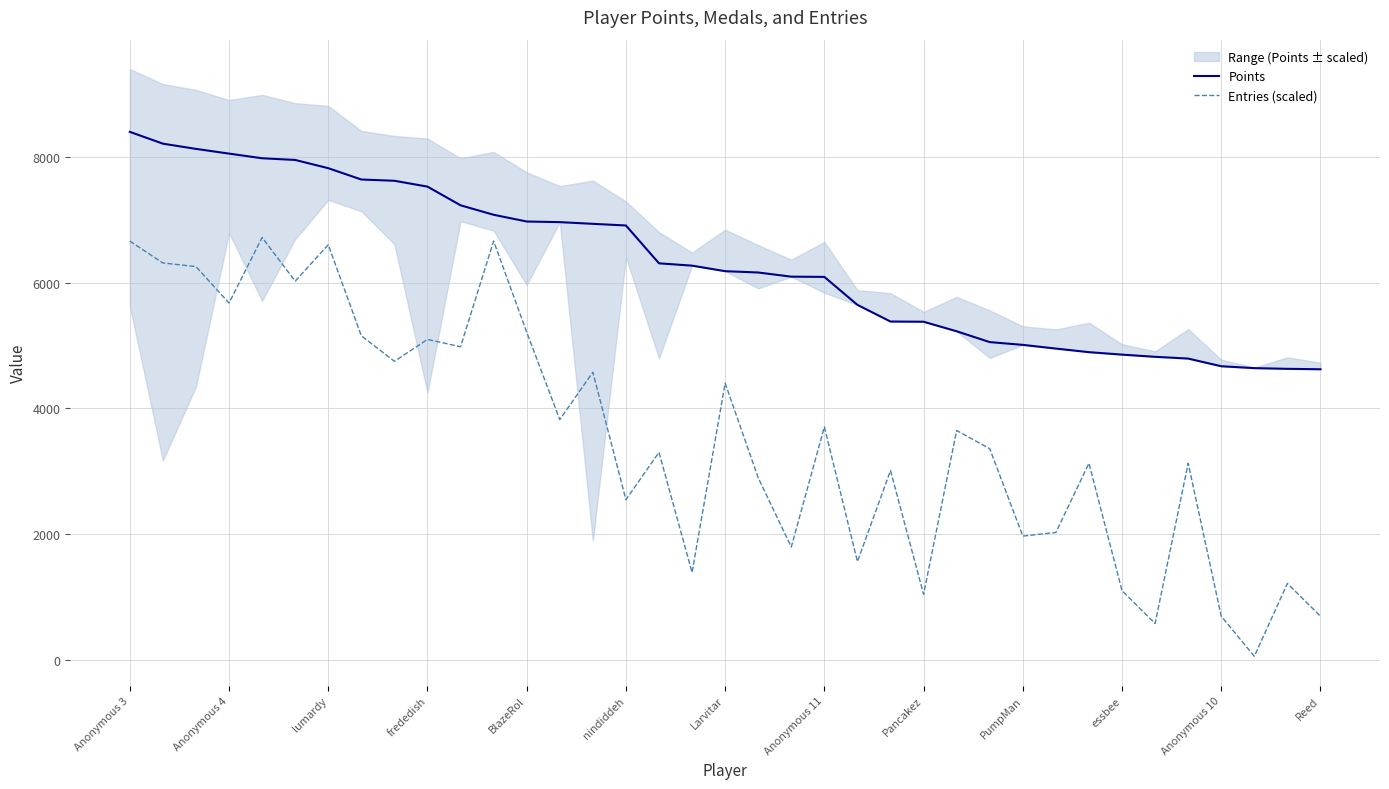

What is the greatest value displayed?

8399.0